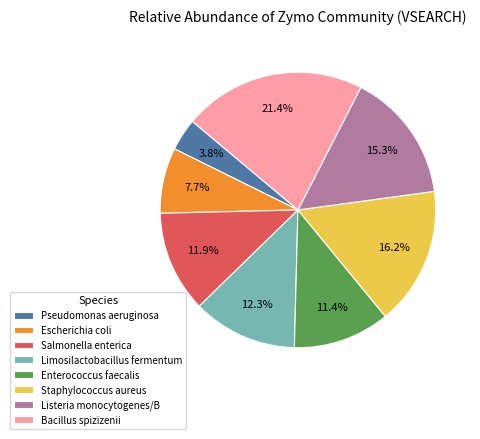

Approximately how many times larger is the value at Listeria monocytogenes/B compared to Enterococcus faecalis?

1.3